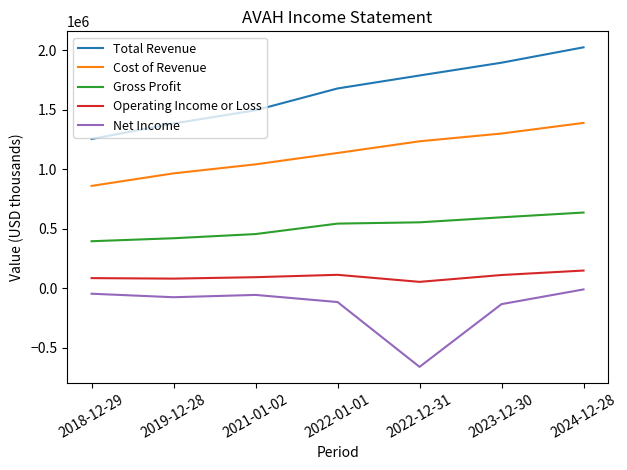

At how many categories does at least one series exceed 655686?

7